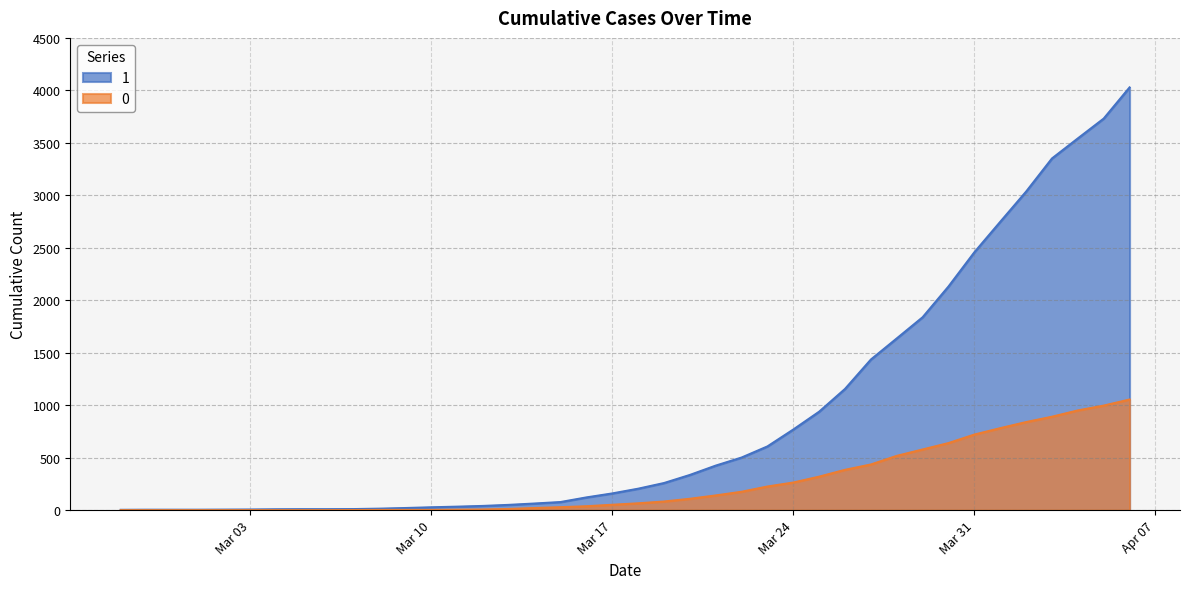

Which has a higher value, 2020-04-06 or 2020-02-29?

2020-04-06